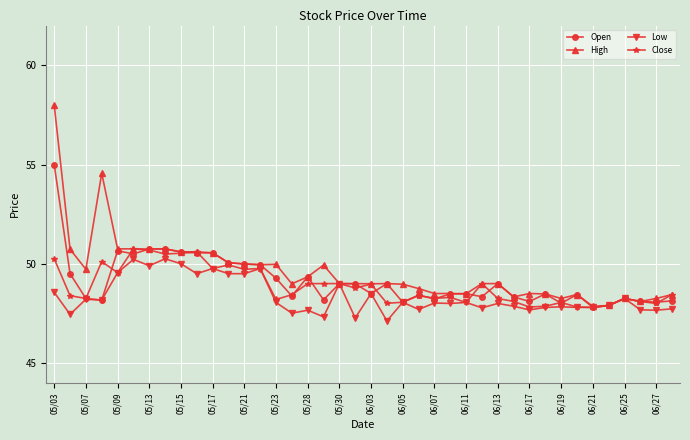

Which series has the largest range (max minus min)?

High